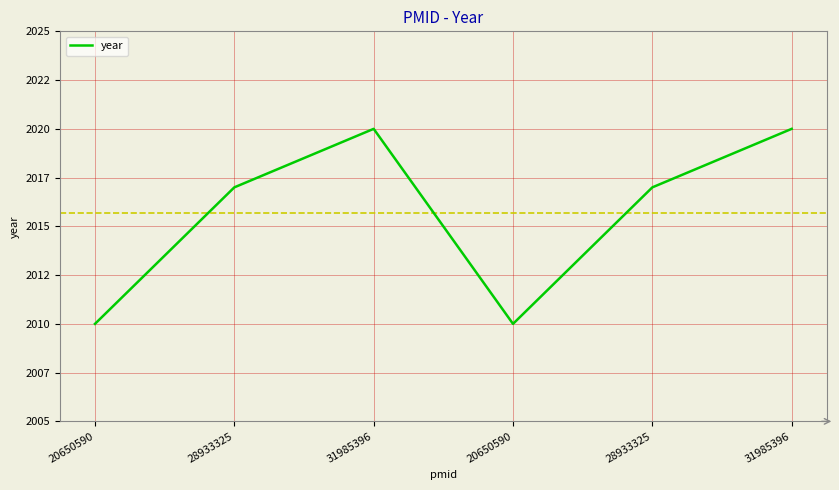

Does the chart have visible grid lines?

Yes